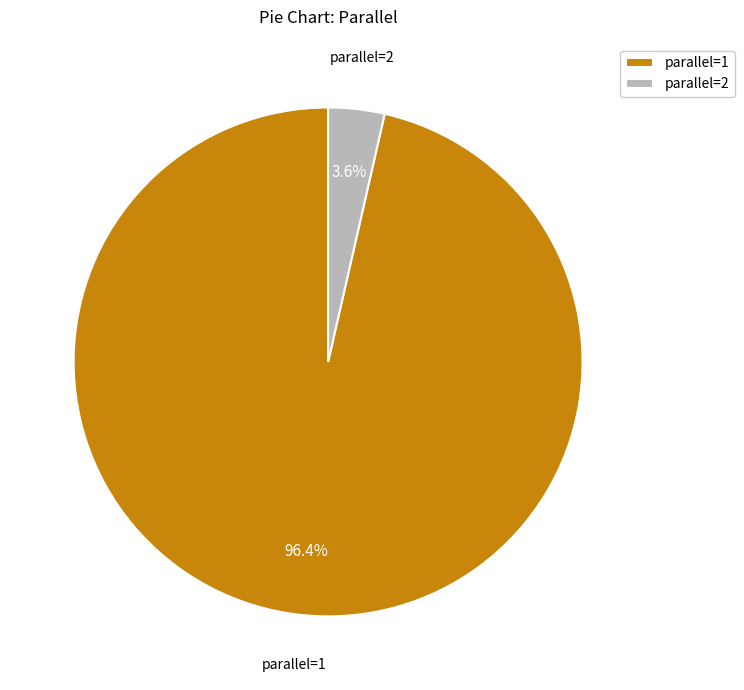

What is the largest slice in the pie chart?

parallel=1